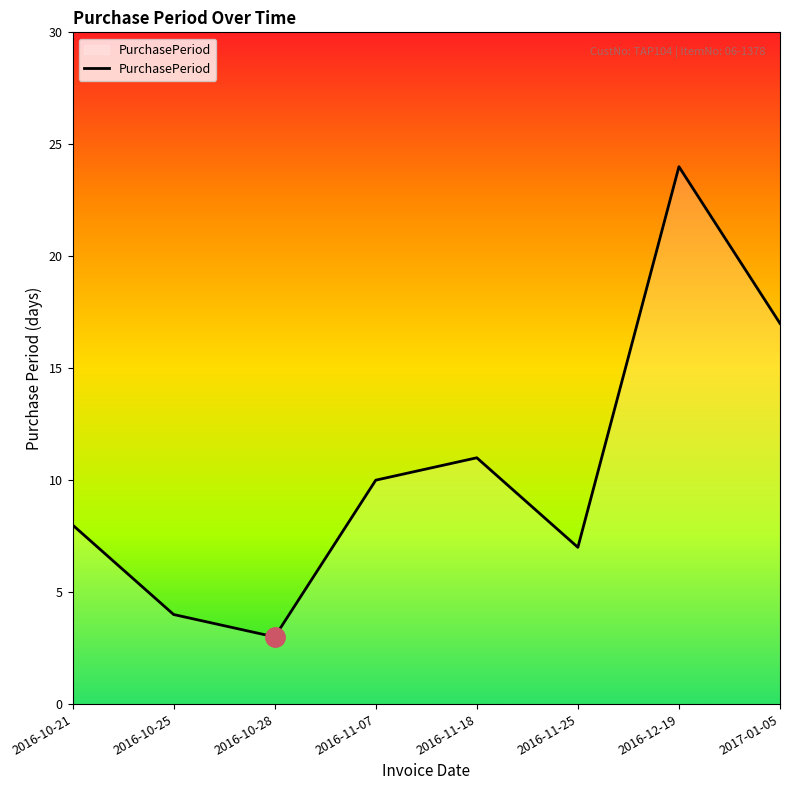

What is the ratio of the value at 2016-12-19 to the value at 2016-11-18?

2.2